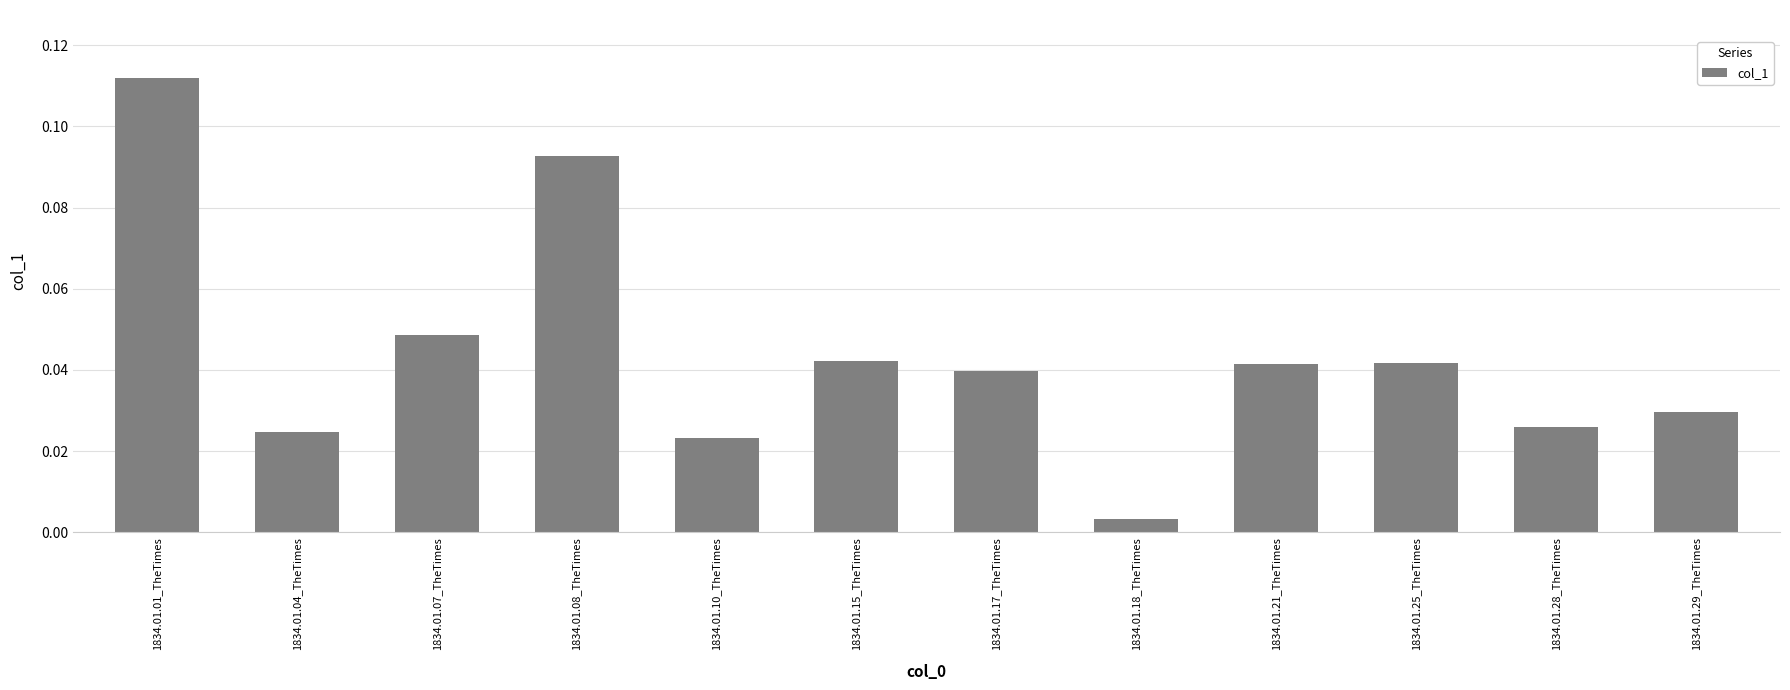

Which category has the lowest value across all series?

1834.01.18_TheTimes